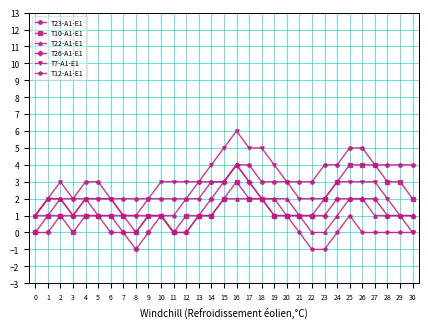

Is the value of T26-A1-E1 at 22 greater than the value of T7-A1-E1 at 20?

No